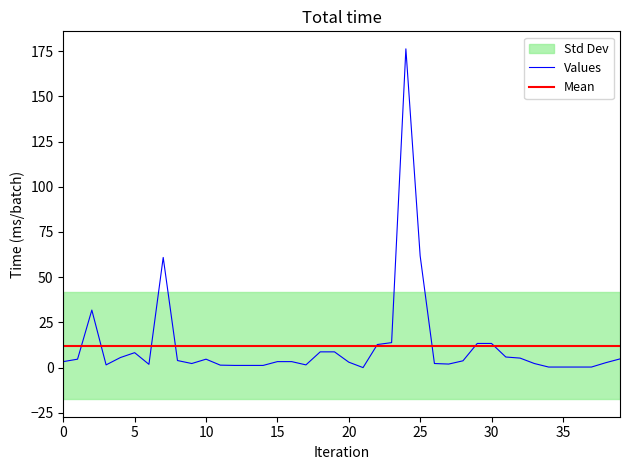

True or false: the data shows 8.7 at 18.

True